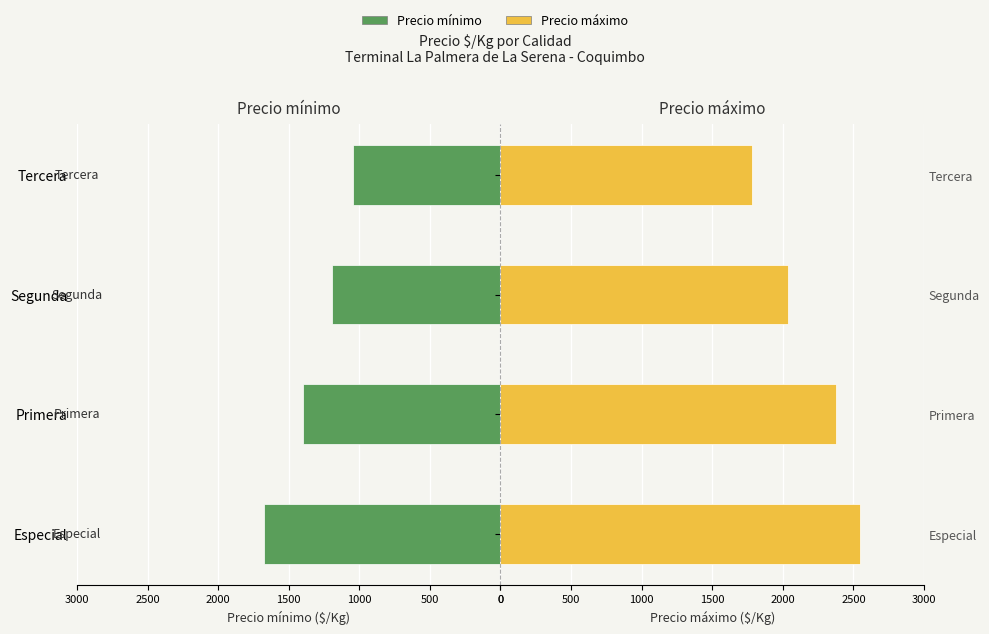

What is the difference between the highest and lowest values at Tercera?

734